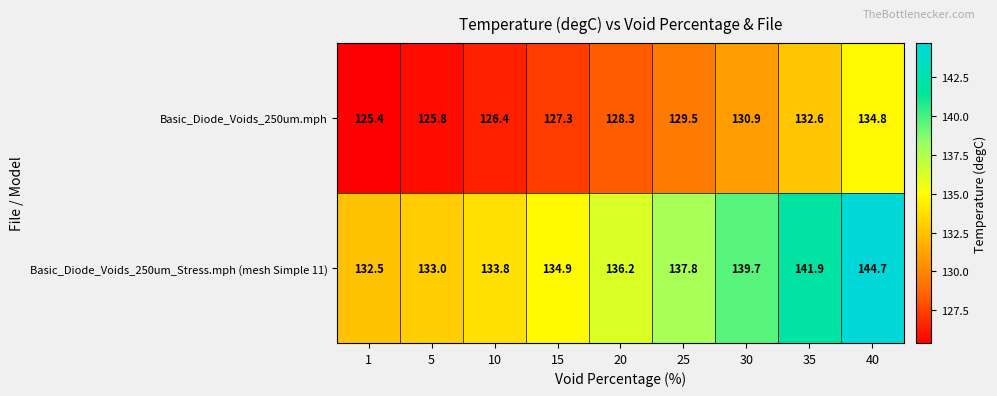

What is the smallest value displayed?

125.4